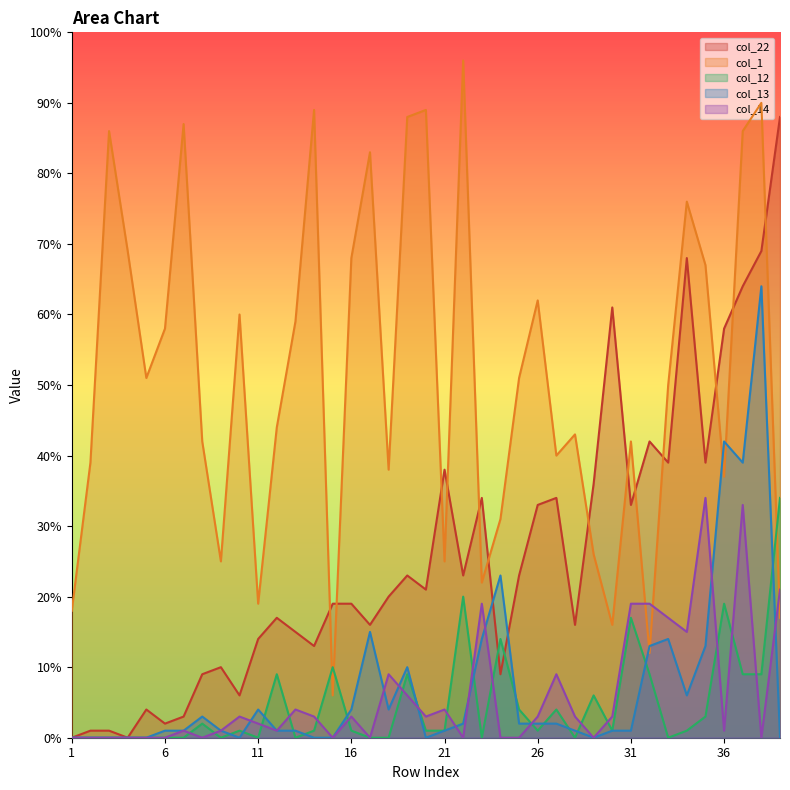

Which series ends up on top after the final intersection of col_13 and col_12?

col_12